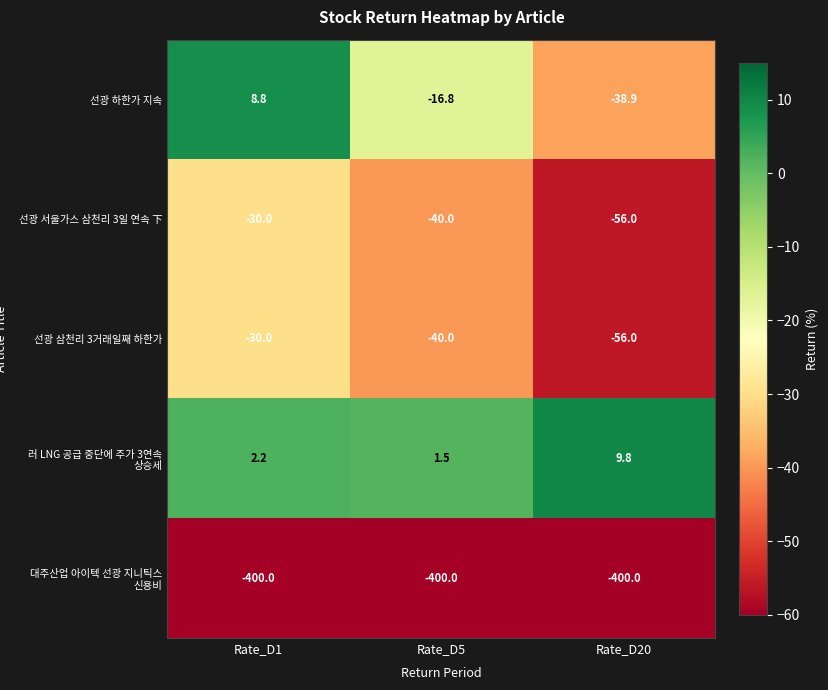

What is the difference between the highest and lowest values at Rate_D5?

401.5